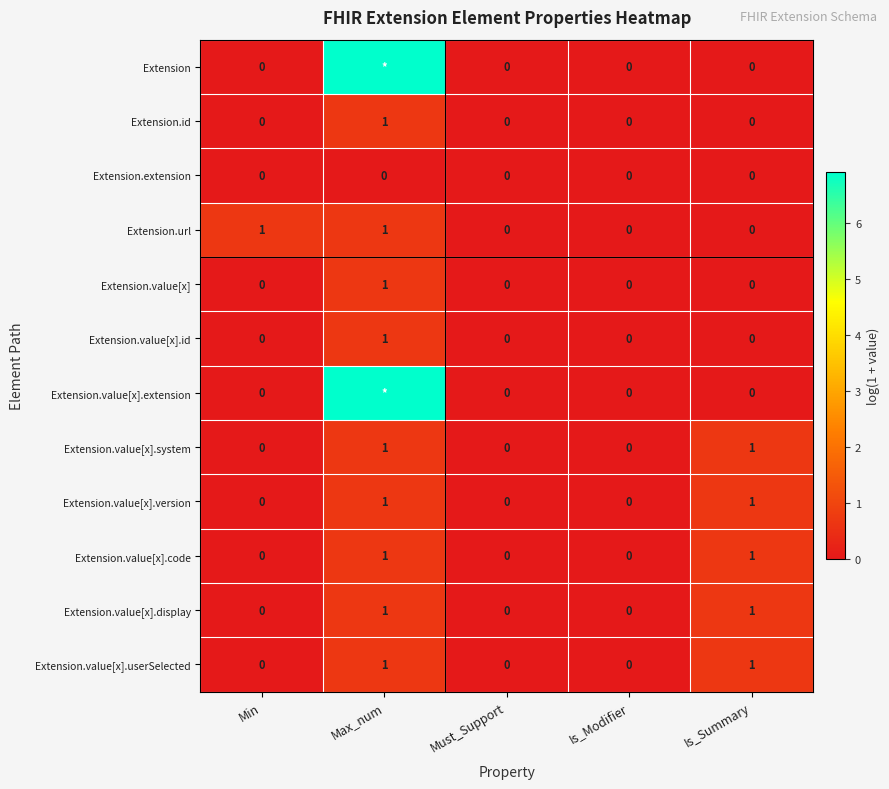

Which series changed the most between Min and Must_Support?

Extension.url